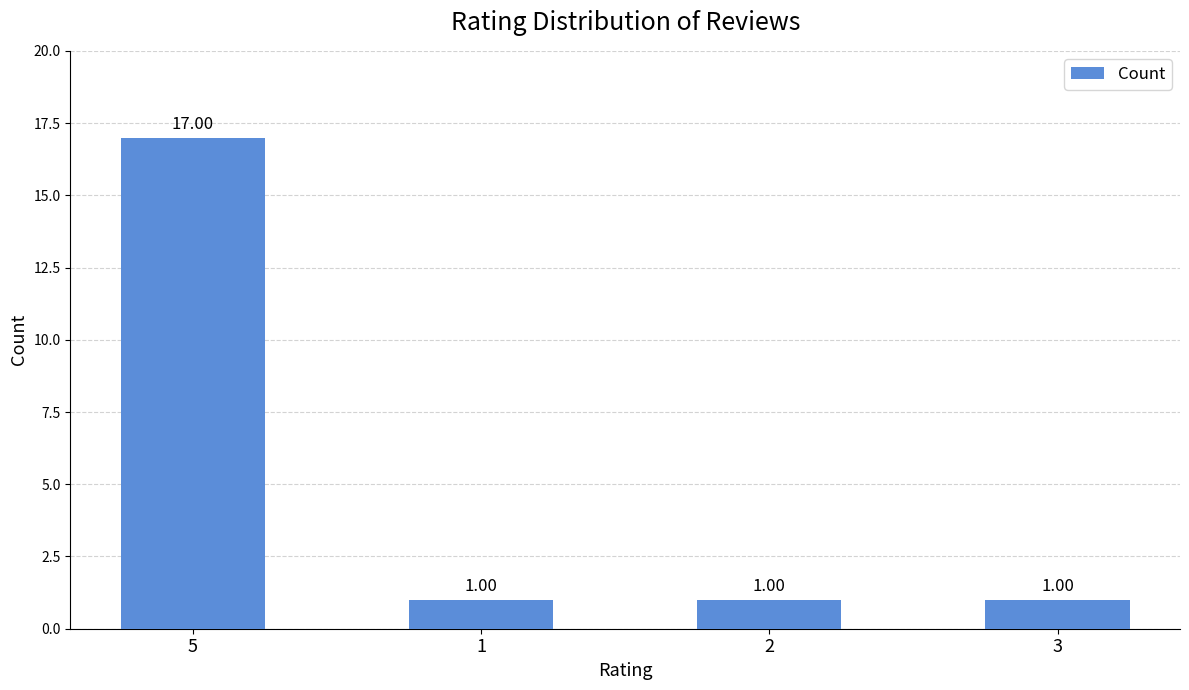

What is the difference between the maximum and second lowest values?

16